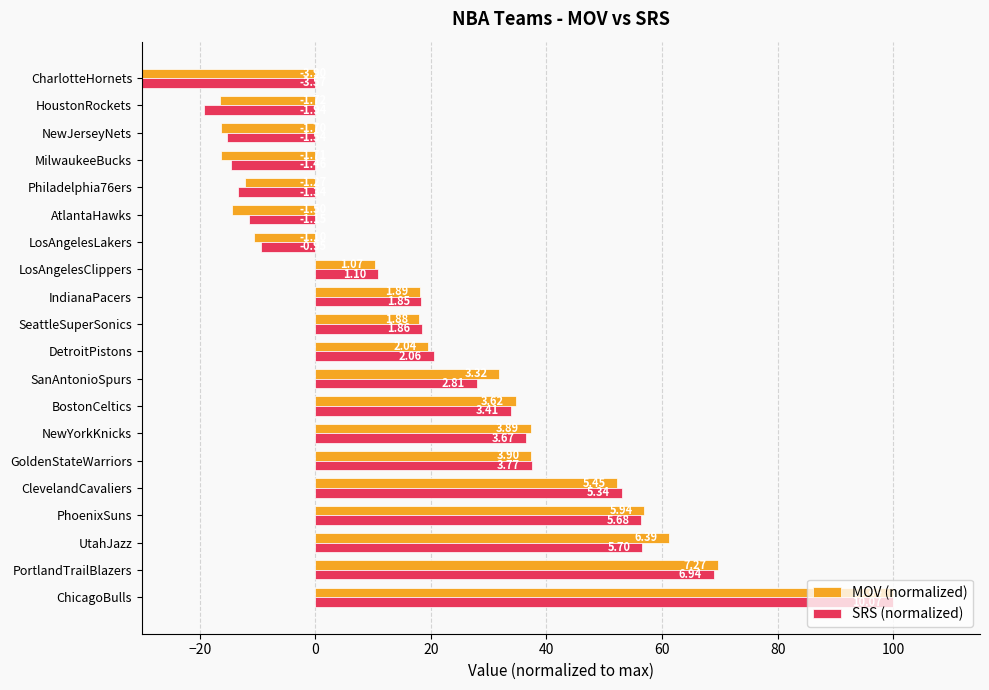

How many positive values does the MOV (normalized) series have?

13